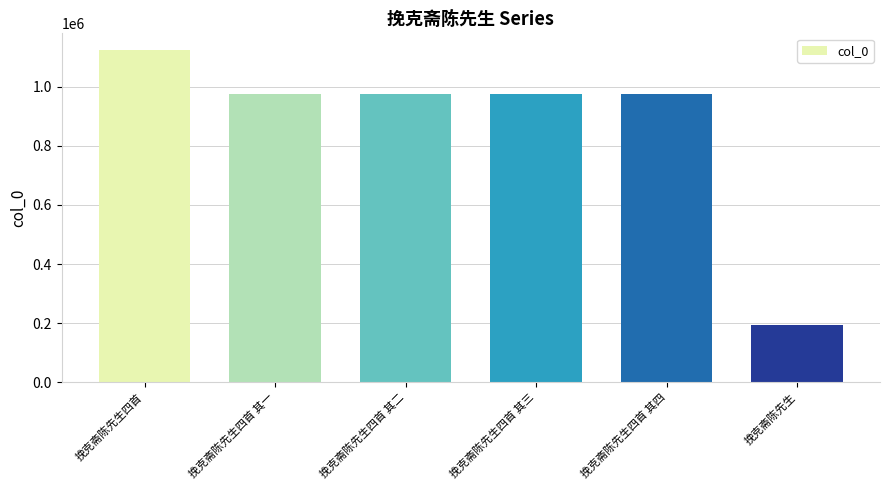

What value does the data have at 挽克斋陈先生, to the nearest 50?

193700